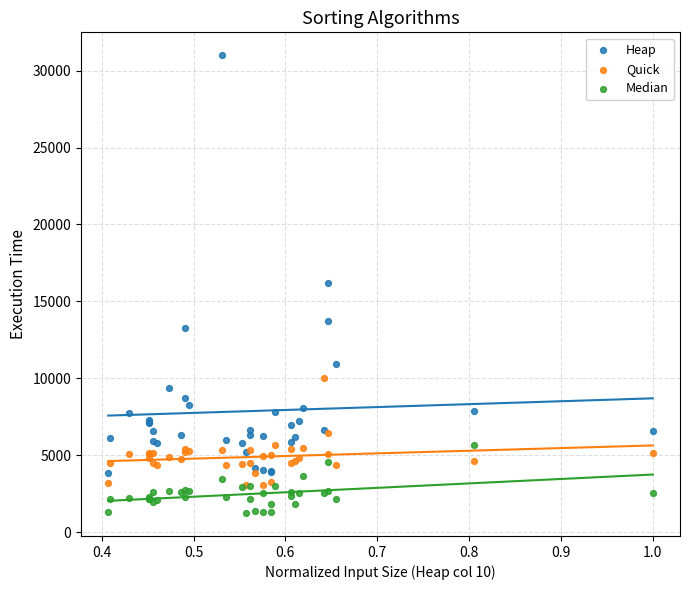

In the Heap series, what Y value is closest to 17433?

16200